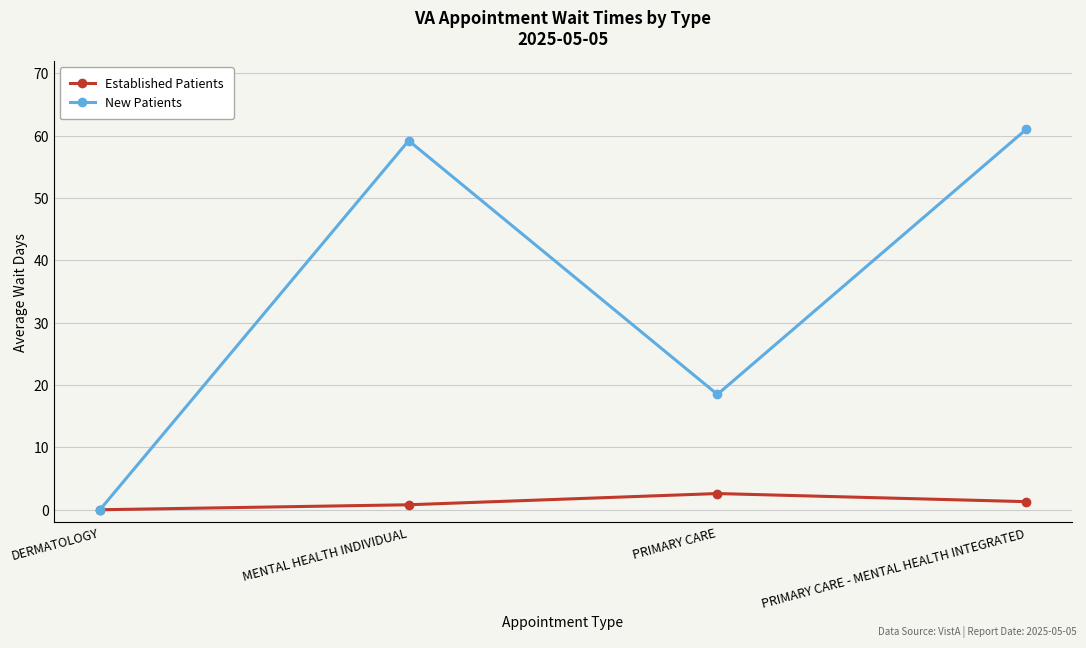

What is the sum of all New Patients values?

138.7